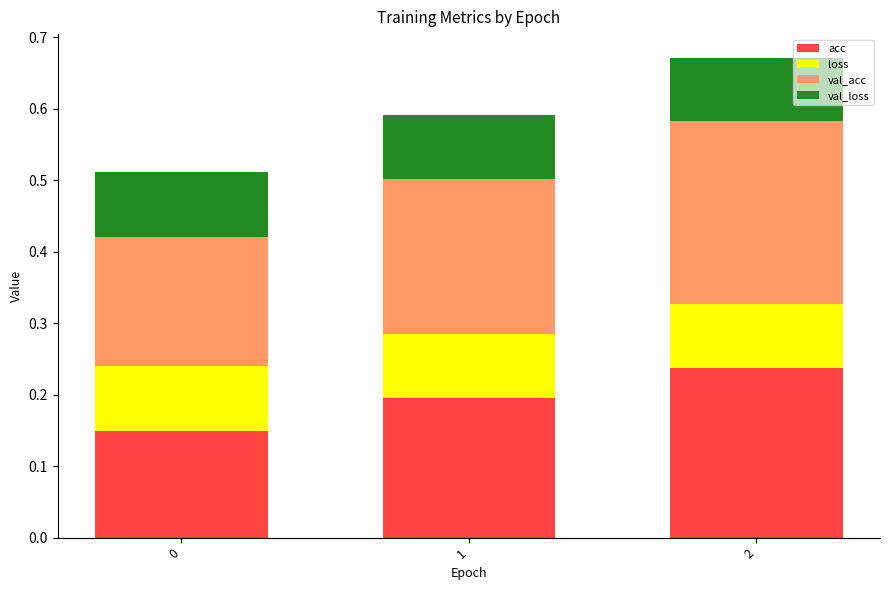

List the labels in order of acc value, largest first.

2, 1, 0